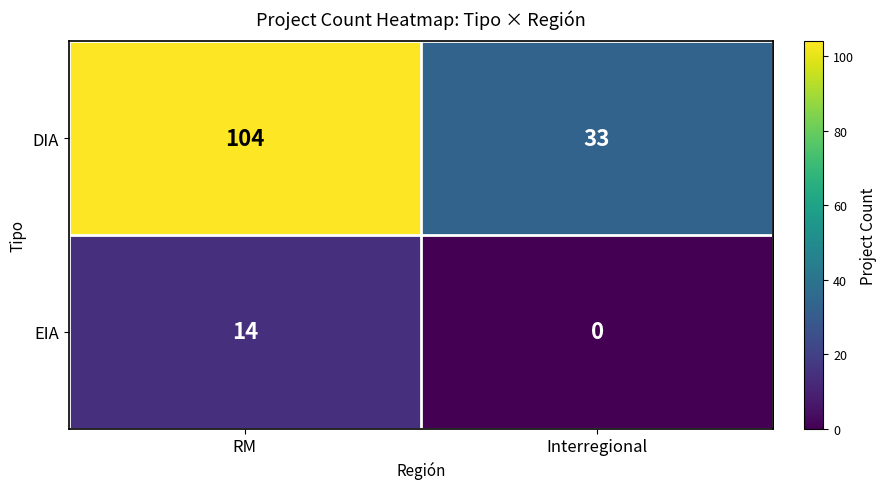

What is the sum of the EIA values at RM and Interregional?

14